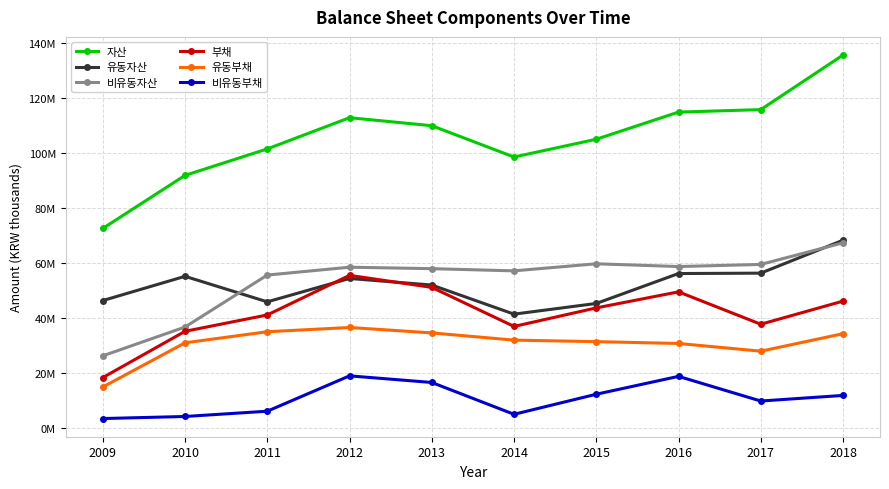

At which category is the sum across all series the highest?

2018